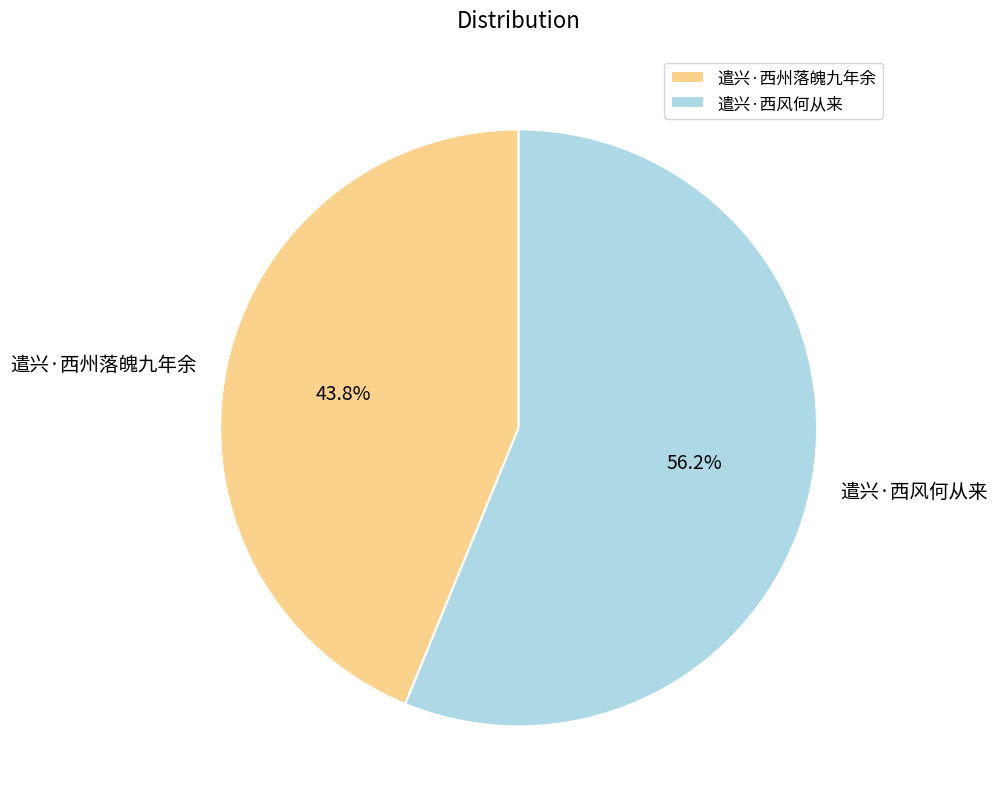

Is 遣兴·西州落魄九年余 the majority of the pie?

No